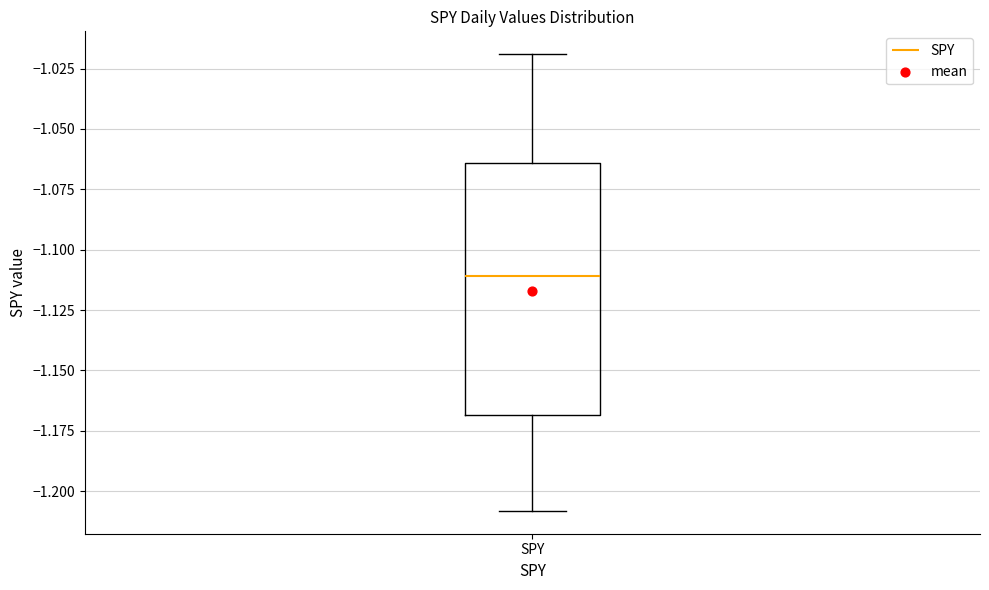

Transcribe this box plot: give where the median line is, the range the box spans, and where the two whiskers end, as read against the y-axis. The values are not printed on the chart, so give them approximately, as read against the axis.

median -1.110, box -1.170 to -1.065, whiskers -1.210 to -1.020